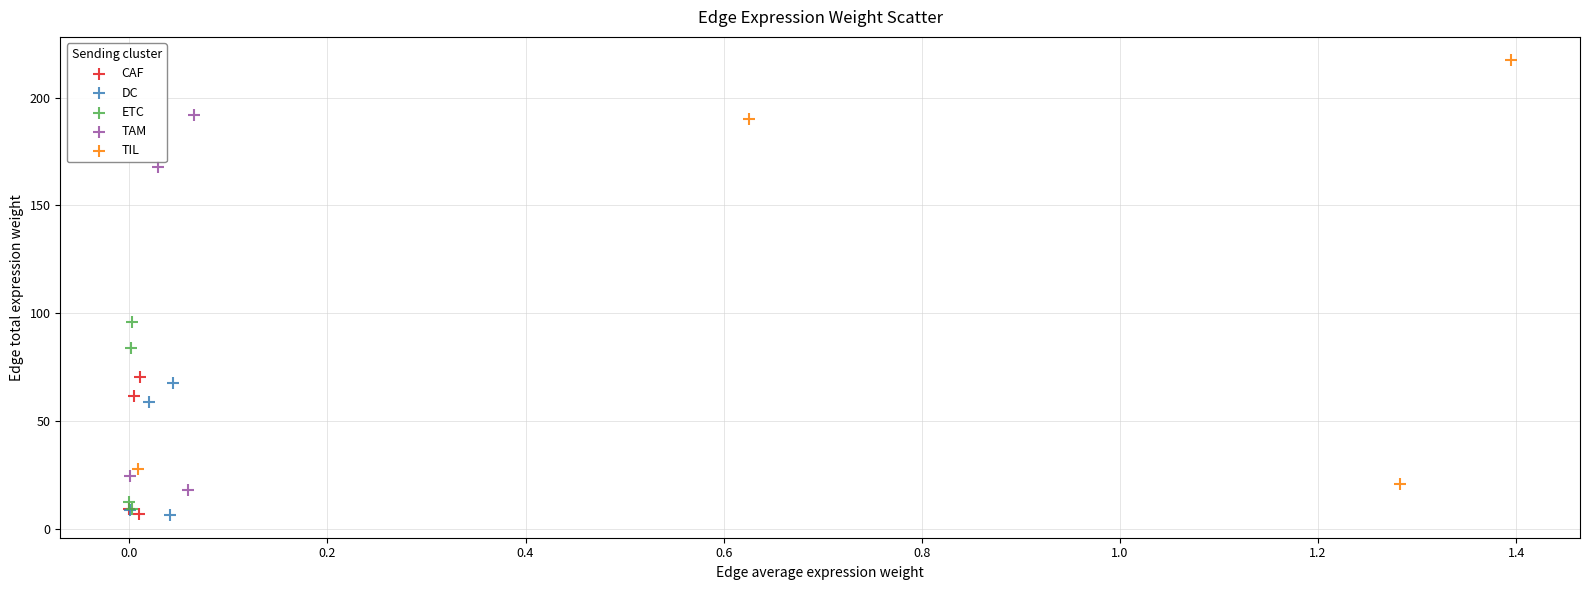

Which series contains the highest Y value?

TIL